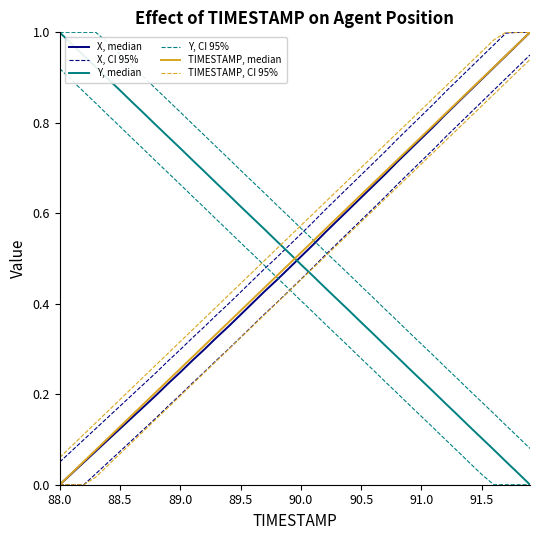

What is the label of the 37th point from the right?

89.5